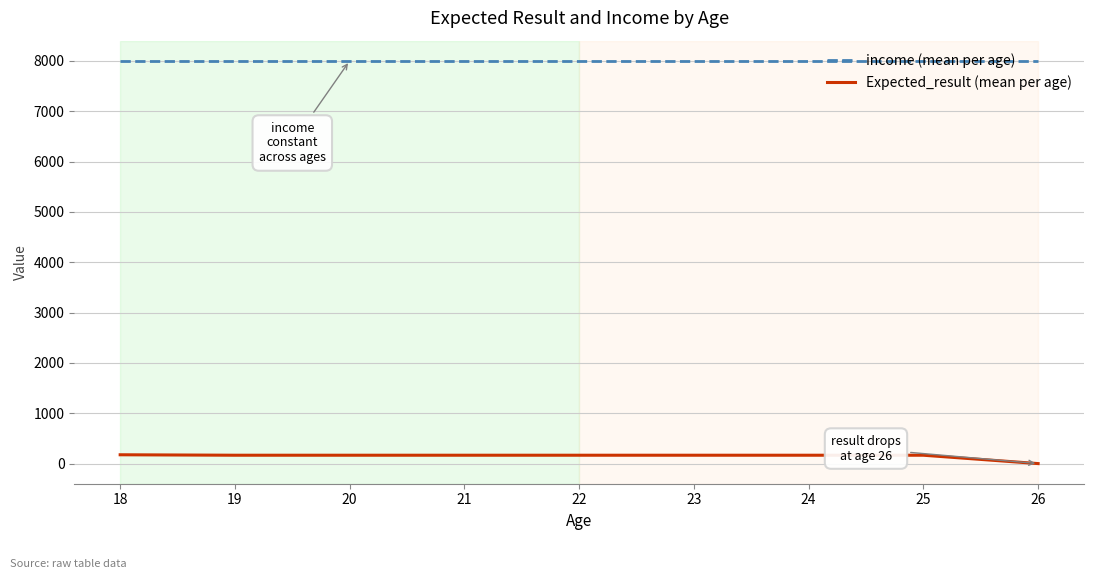

Which series has the largest total across all categories?

income (mean per age)